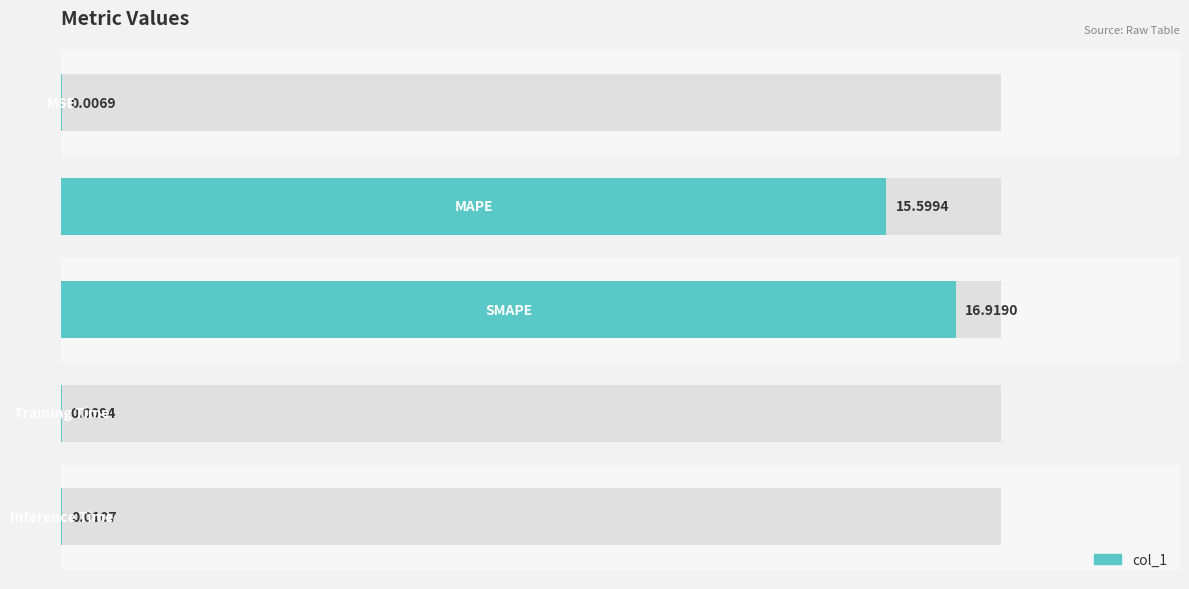

What is the sum of all values?

32.5